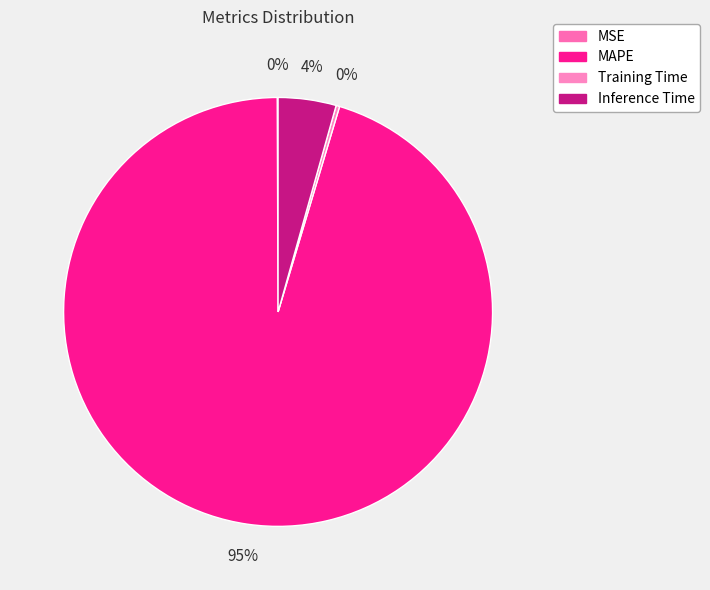

What is the largest slice in the pie chart?

MAPE